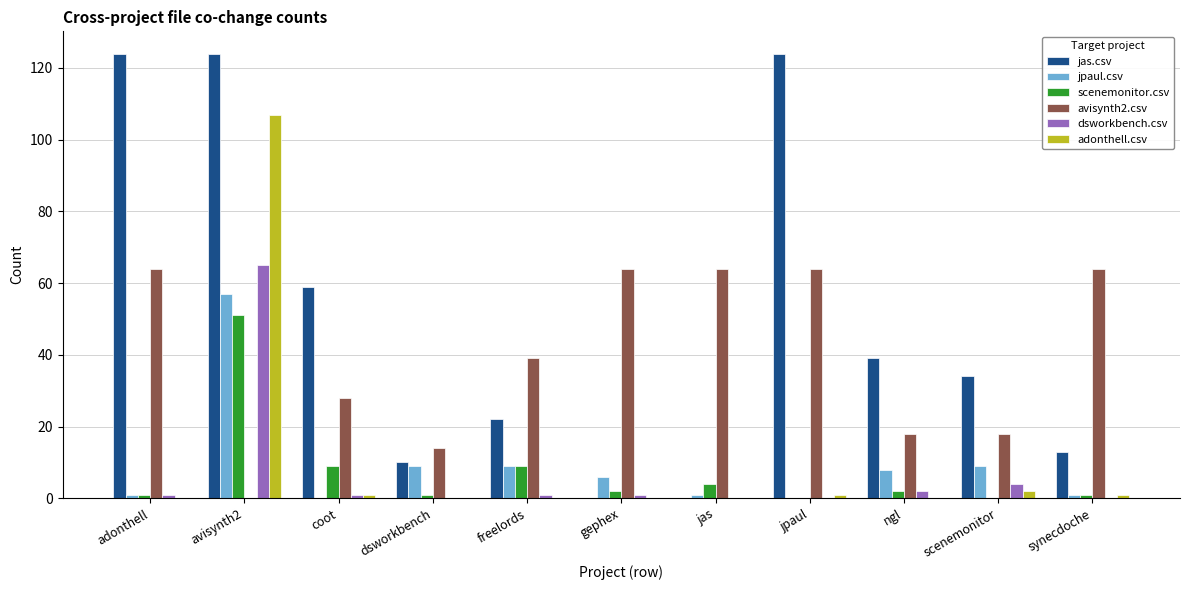

At which label does adonthell.csv reach its peak?

avisynth2